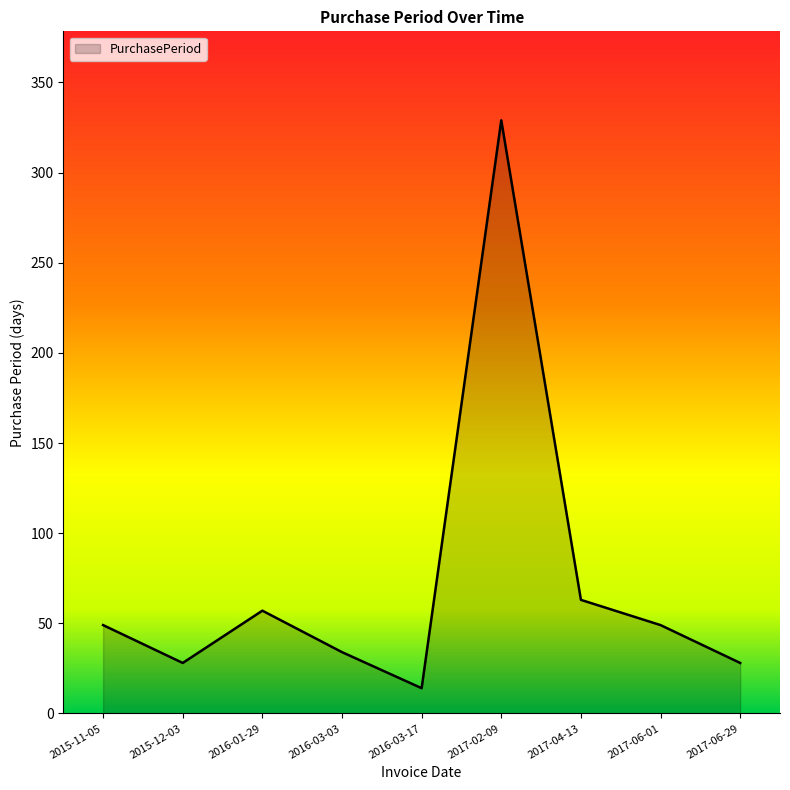

What is the greatest value displayed?

329